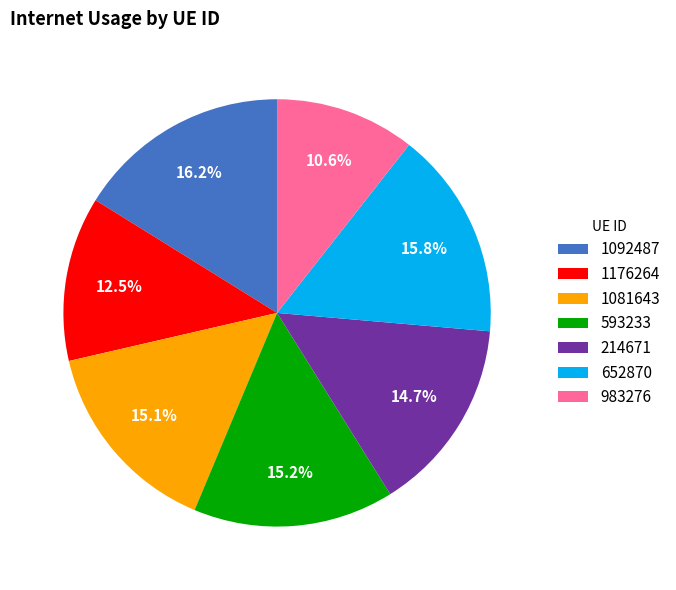

Is it true that 1092487 is 16% of the pie?

True